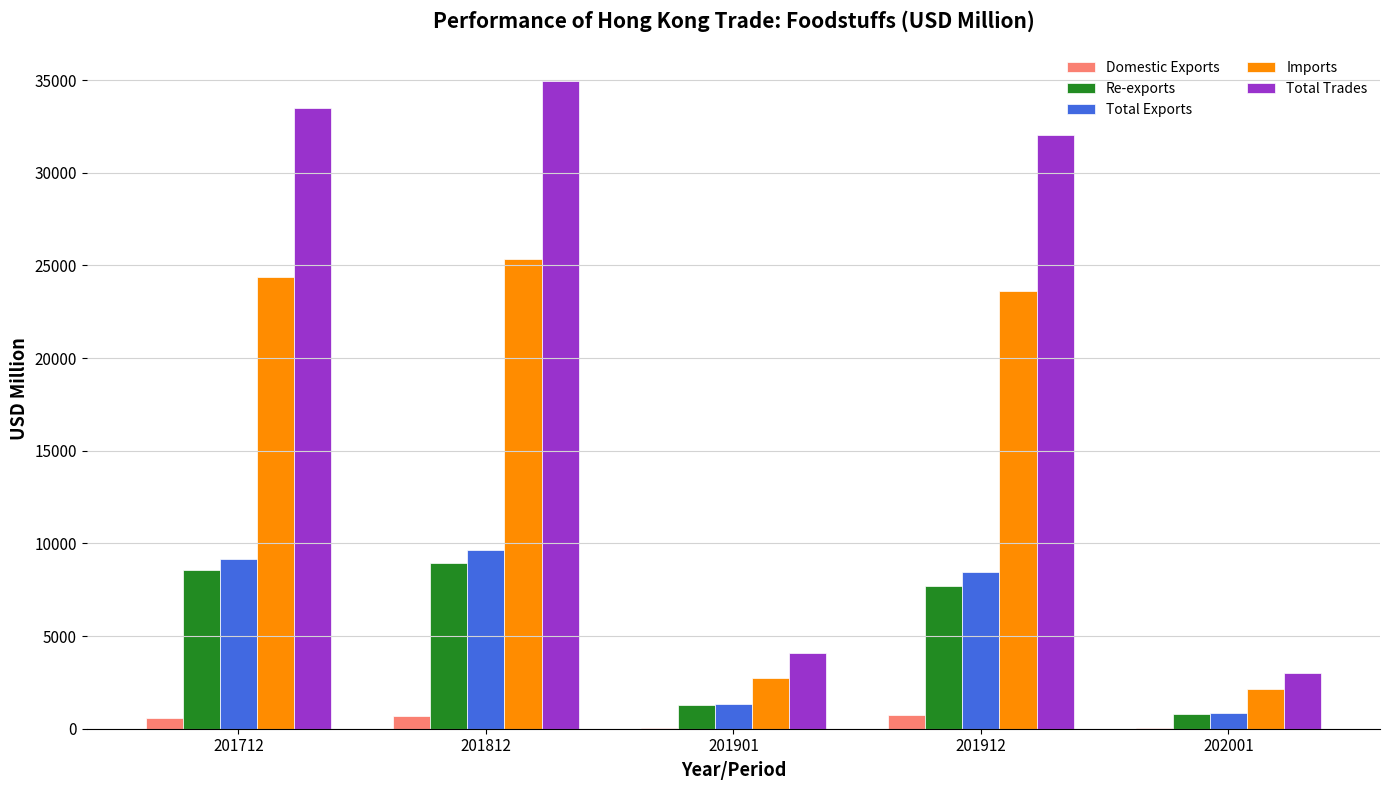

What is the spread (max minus min) of values at 201812?

34276.4